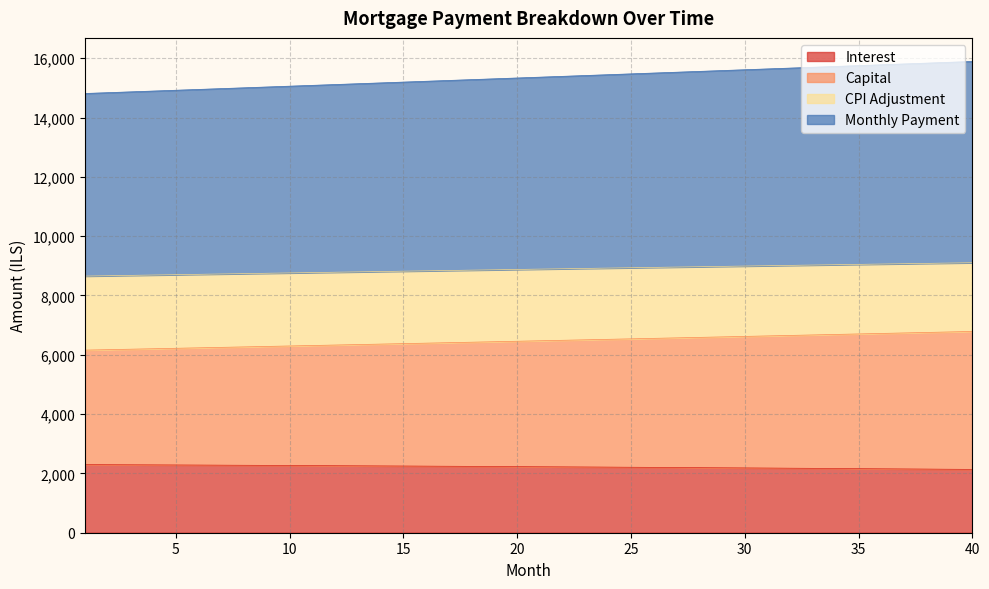

True or false: capital and opening_balance intersect in this chart.

False